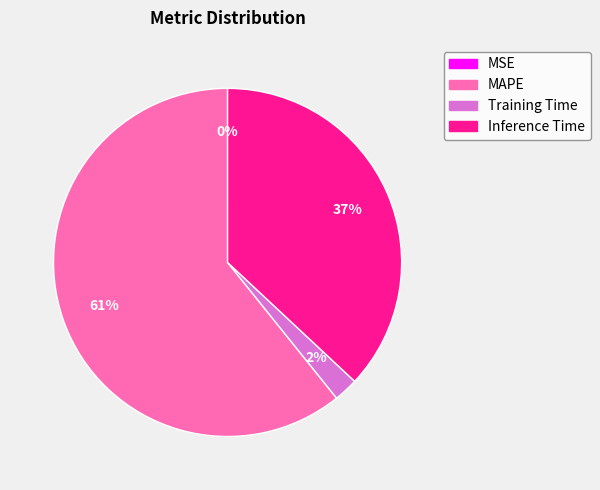

Which has a higher value, Training Time or MAPE?

MAPE